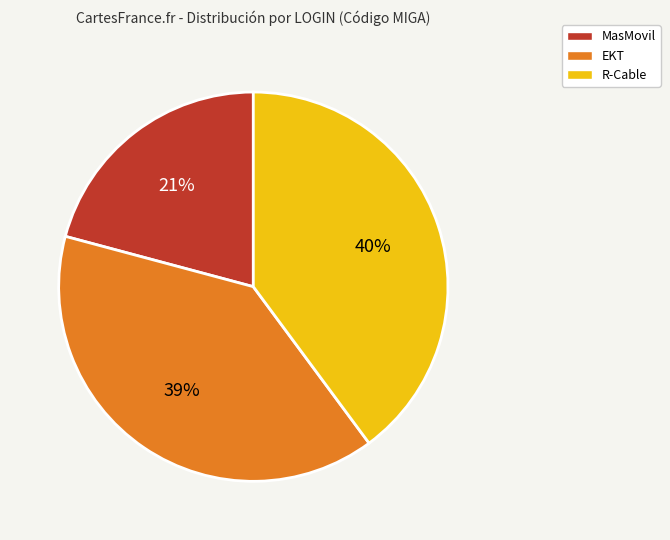

Which slice is the smallest?

MasMovil